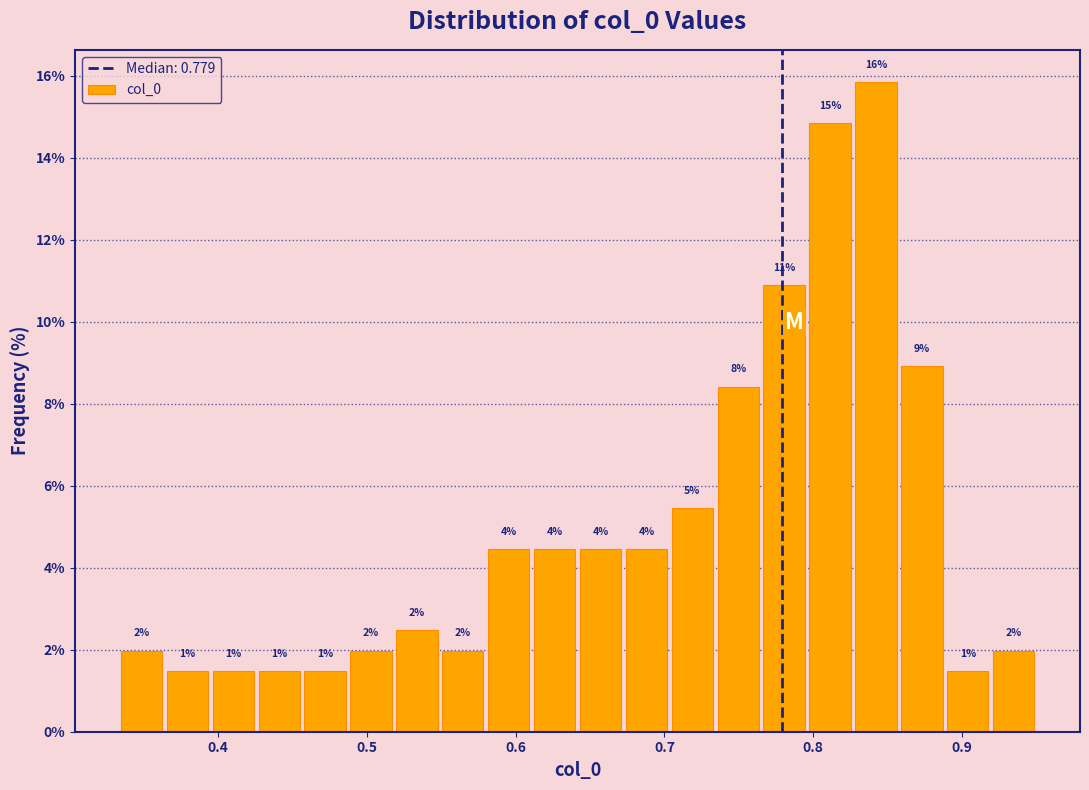

Around what value on the x-axis is the tallest bar? Give the approximate position of its centre, as read against the axis.

0.84